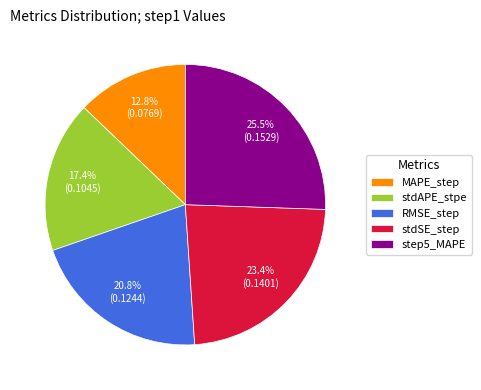

Is stdSE_step the majority of the pie?

No